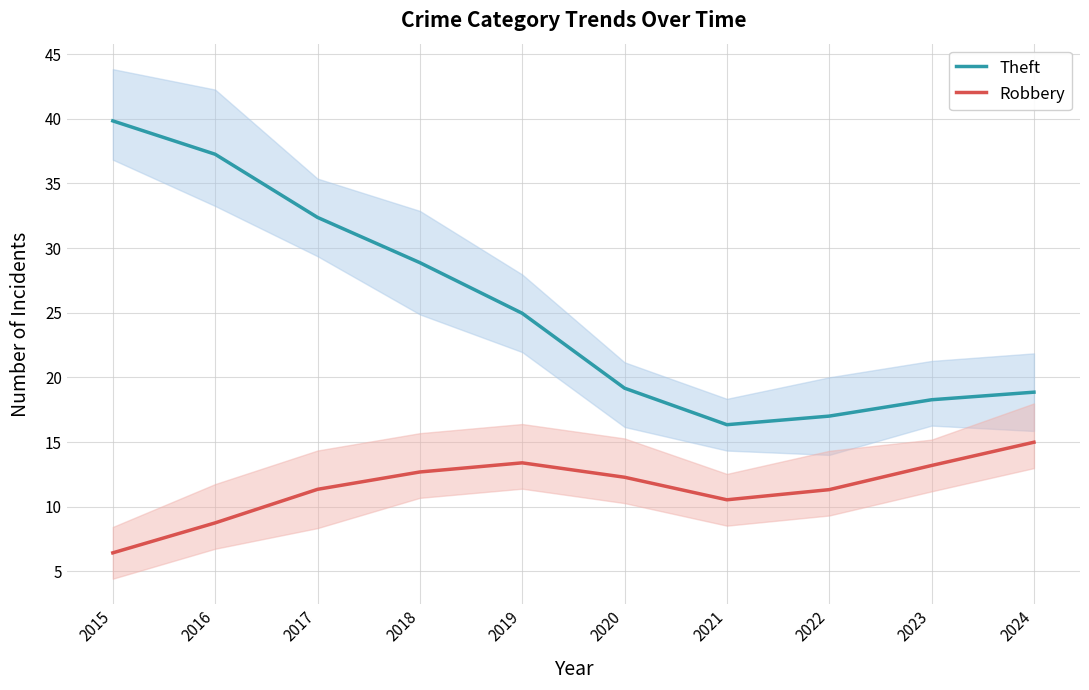

Which series changed the most between 2016 and 2020?

Theft